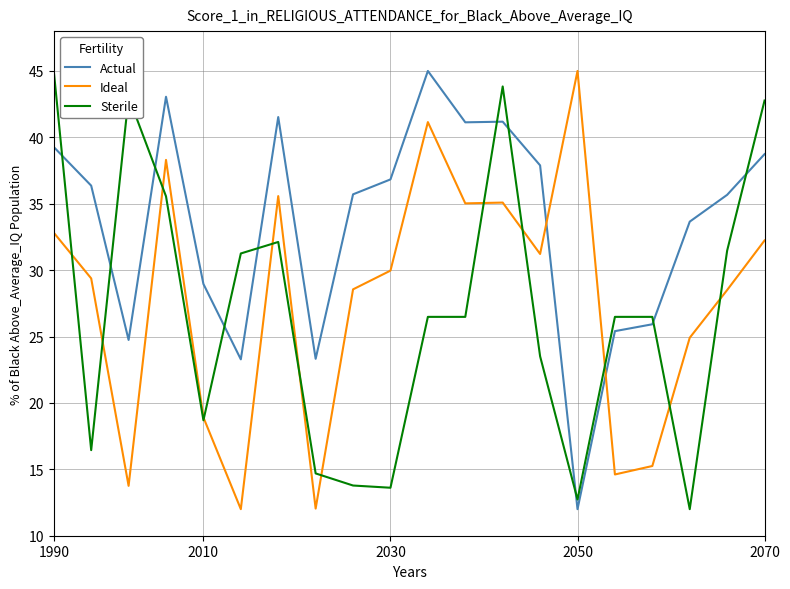

What is the difference between the second highest and second lowest values in the Ideal series?

29.1